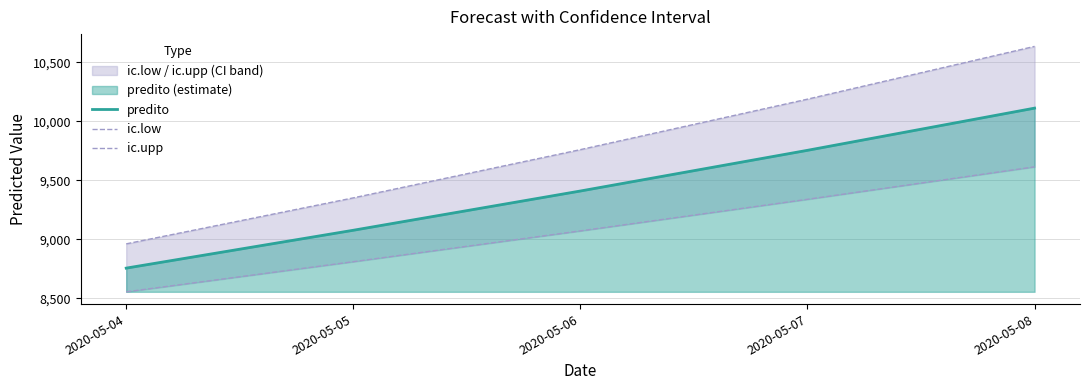

True or false: predito and ic.low intersect in this chart.

False